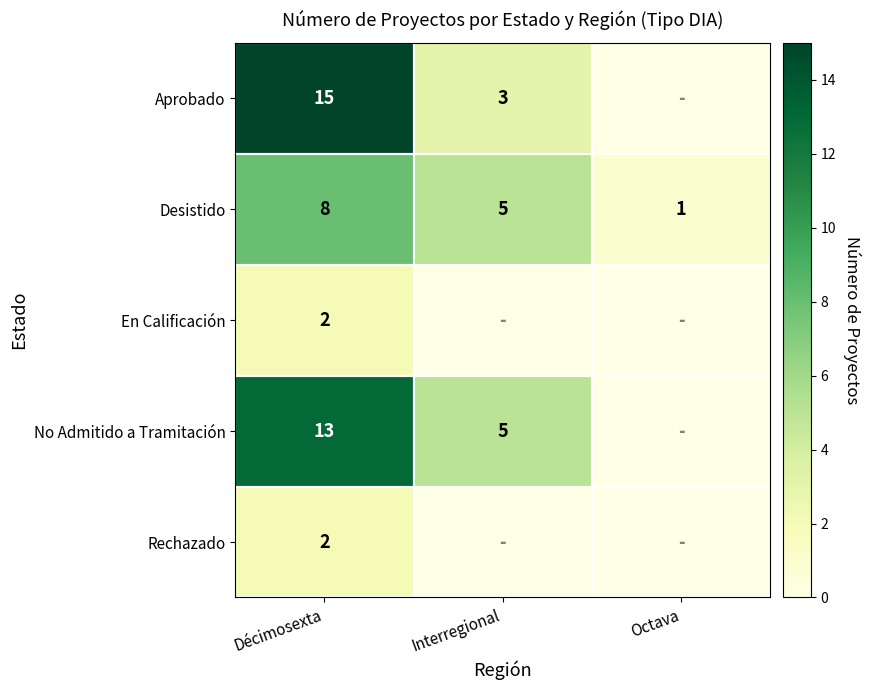

What is the difference between the highest and lowest values at Décimosexta?

13